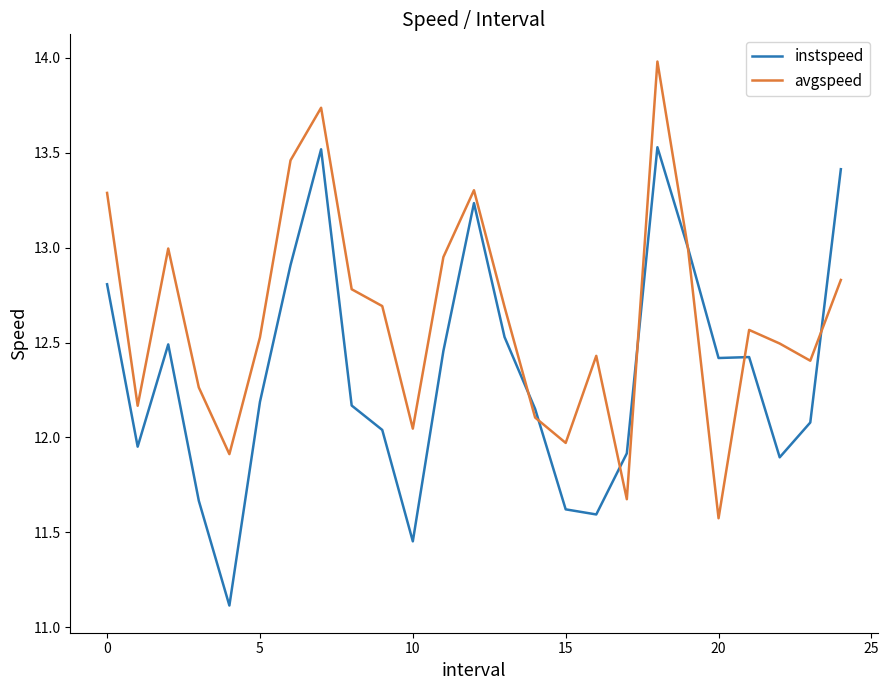

List the series in order of their peak value, lowest first.

instspeed, avgspeed